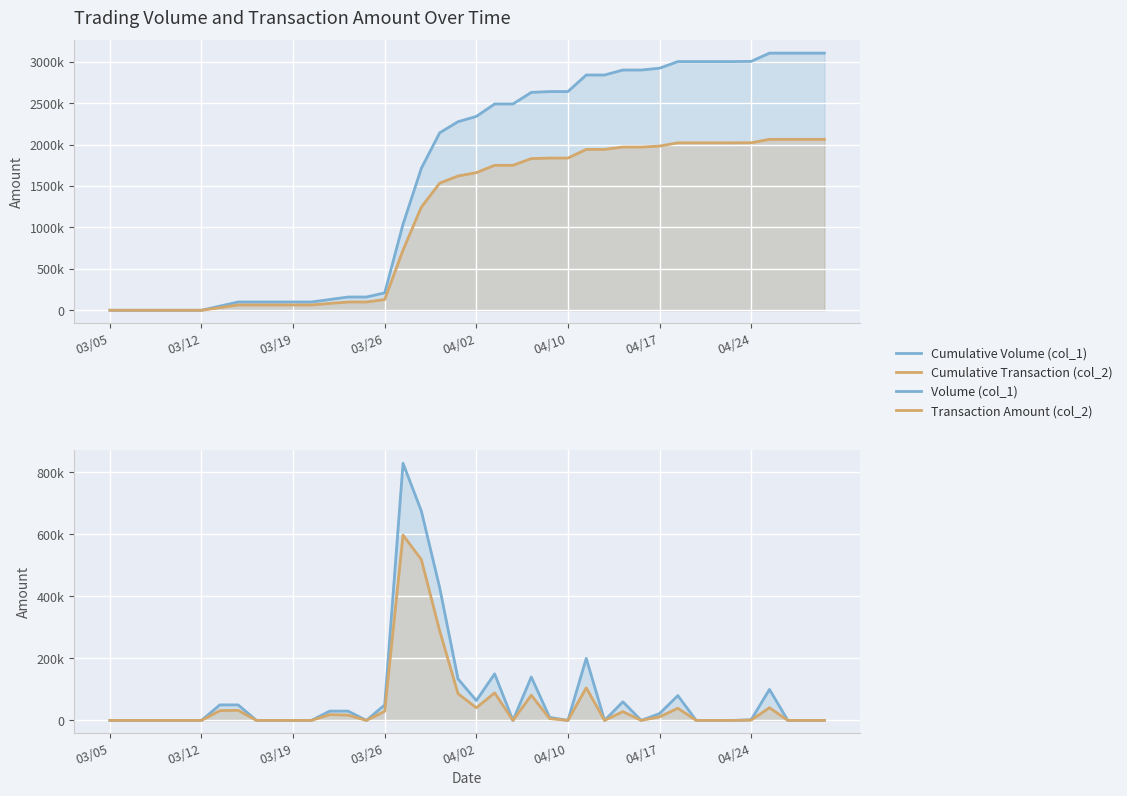

What is the value of the Volume (col_1) point at the 7th from the left?

50000